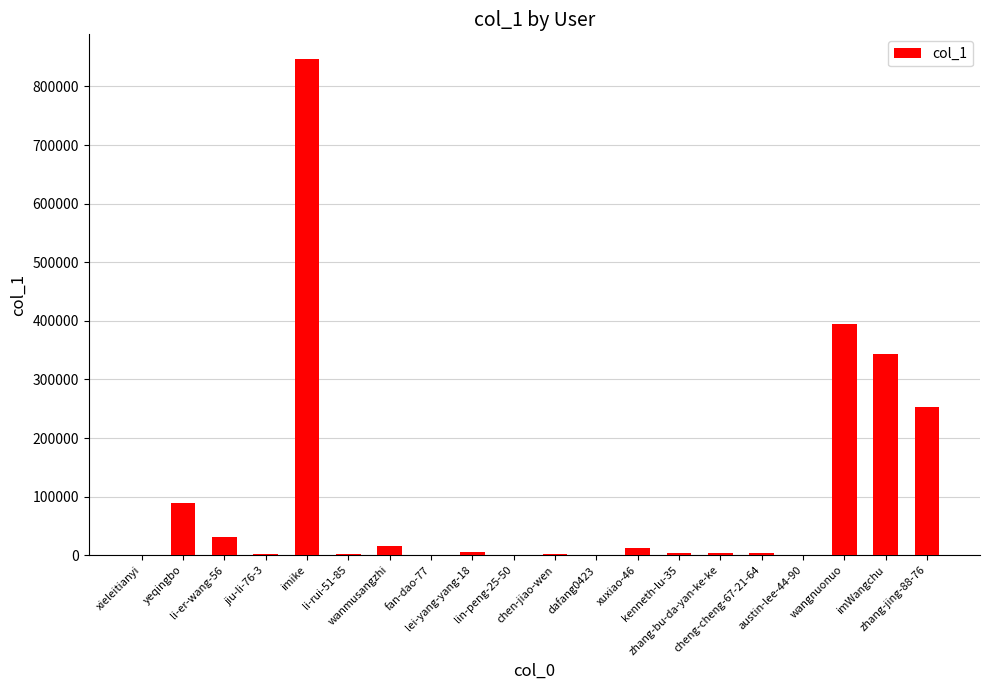

True or false: the data shows 688964 at wangnuonuo.

False